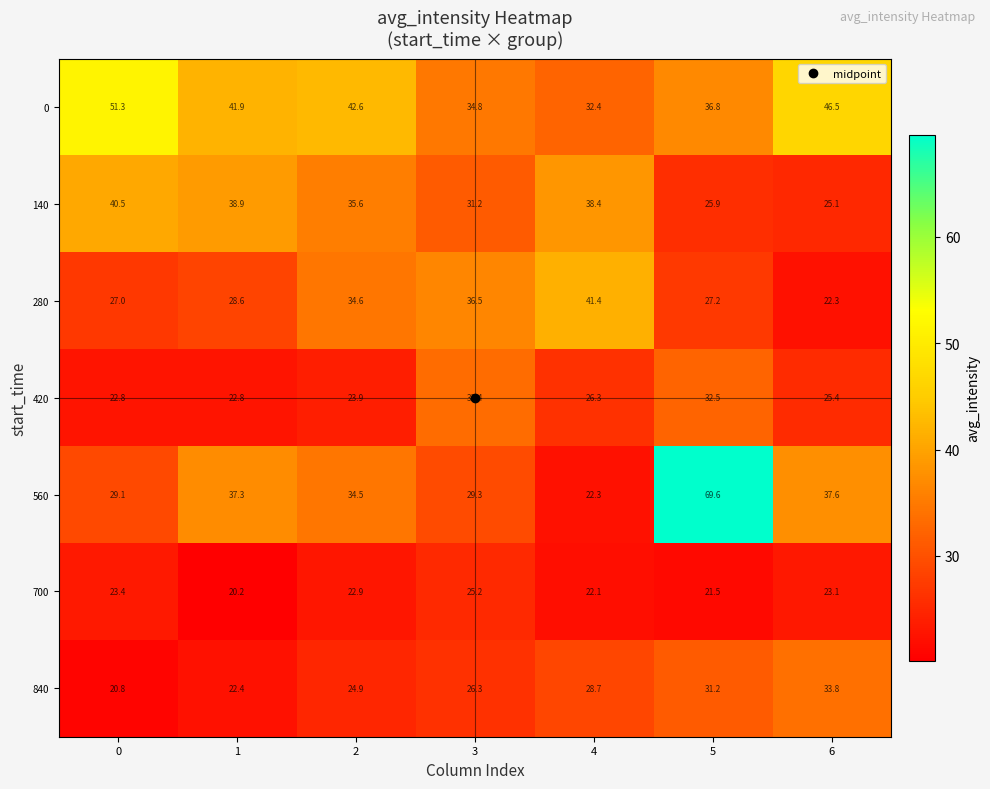

What is the highest value of the 560 series?

69.6